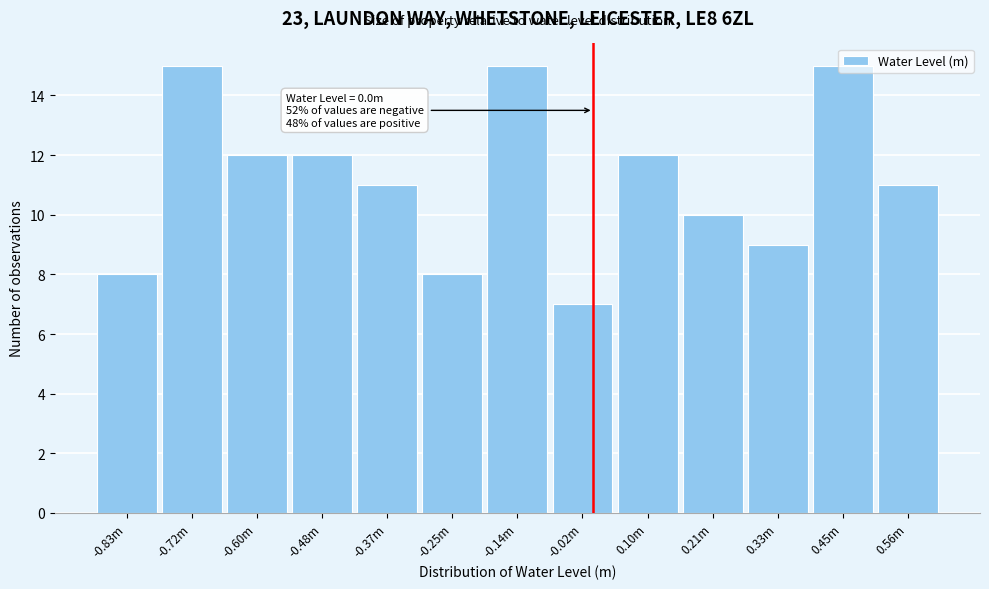

What is the difference between the values at 0.10m and -0.25m?

4